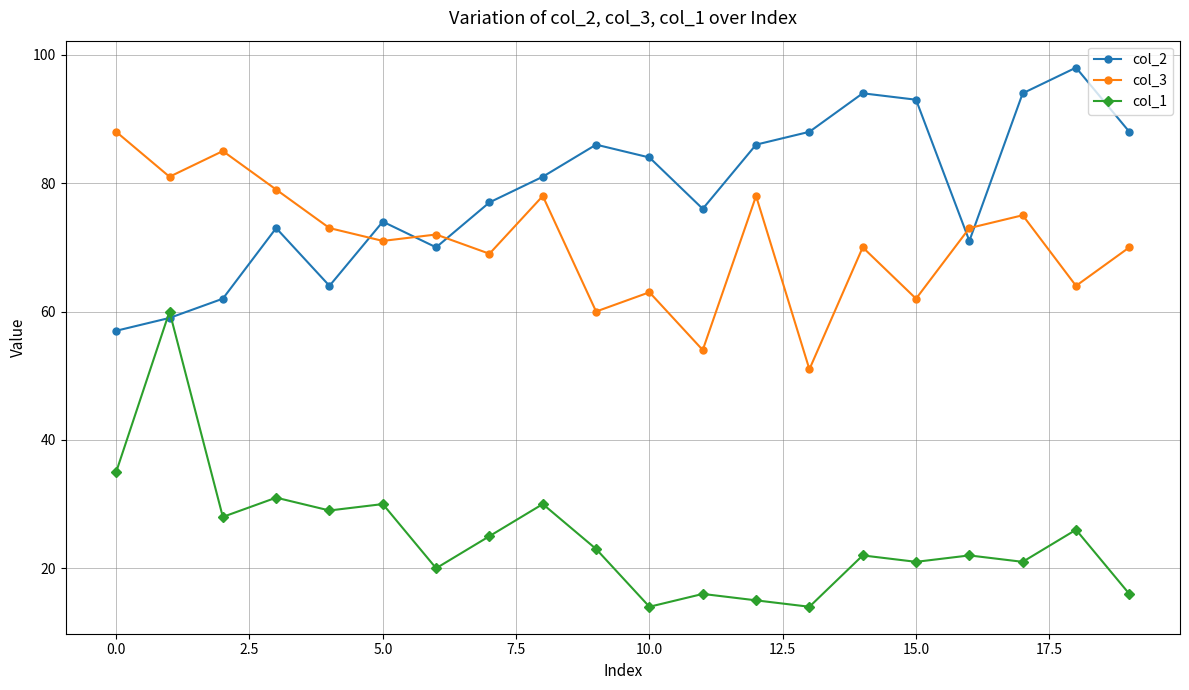

List the series in order of their peak value, lowest first.

col_1, col_3, col_2